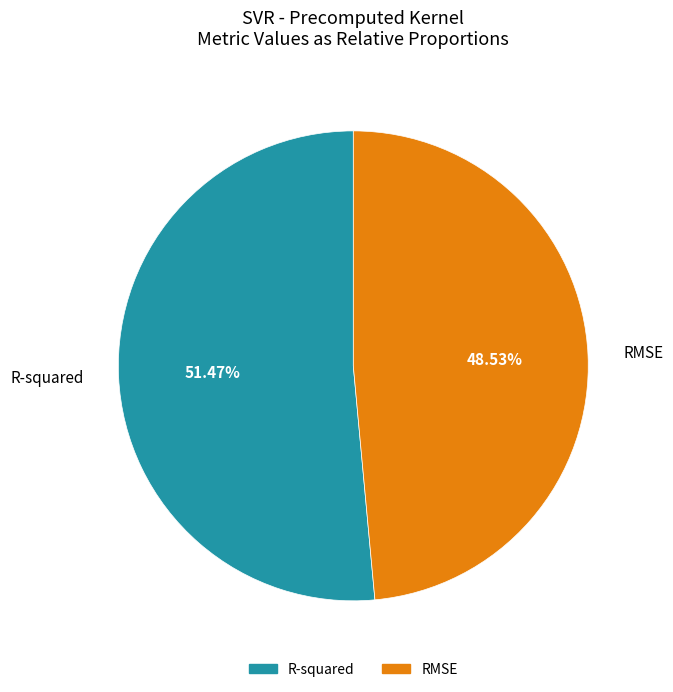

Is it true that R-squared is 57% of the pie?

False